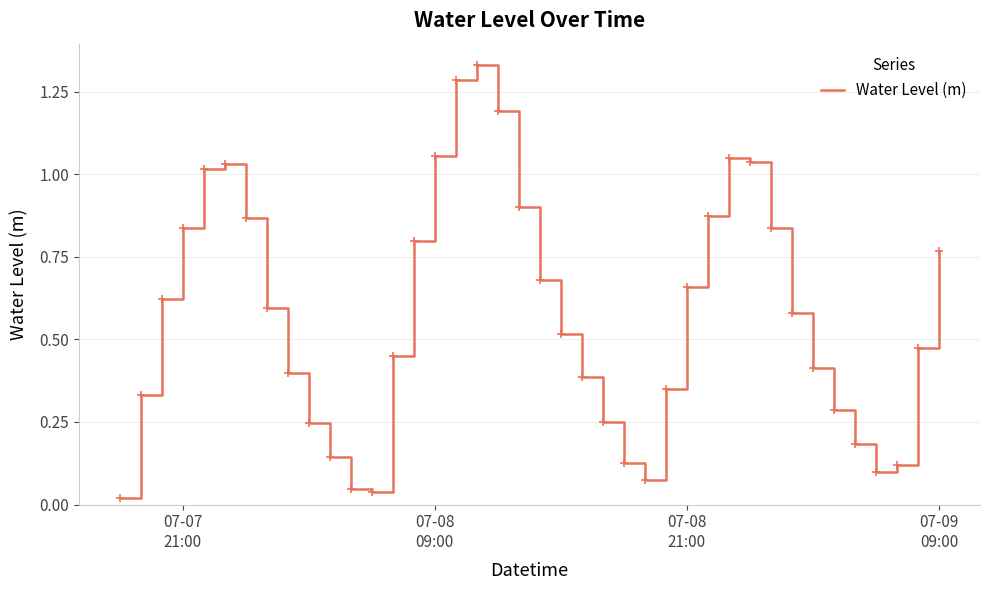

What is the difference between the maximum and minimum values?

1.3